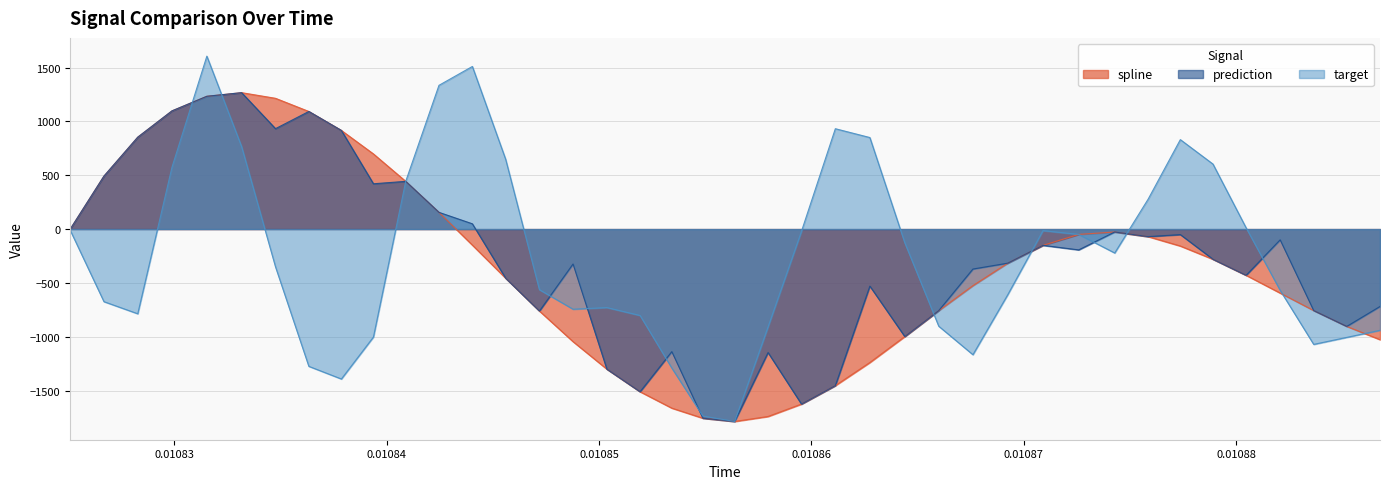

What is the maximum value shown in the chart?

1605.5